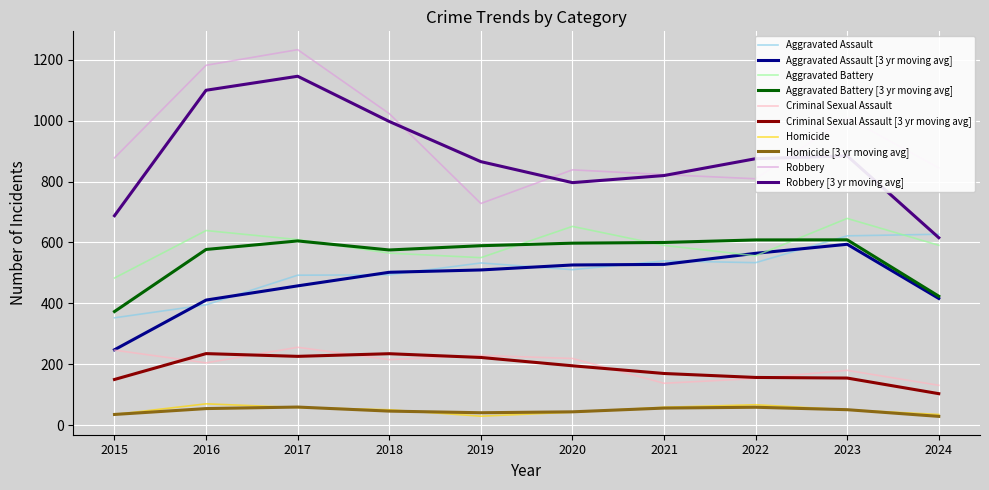

True or false: Robbery and Homicide intersect in this chart.

False